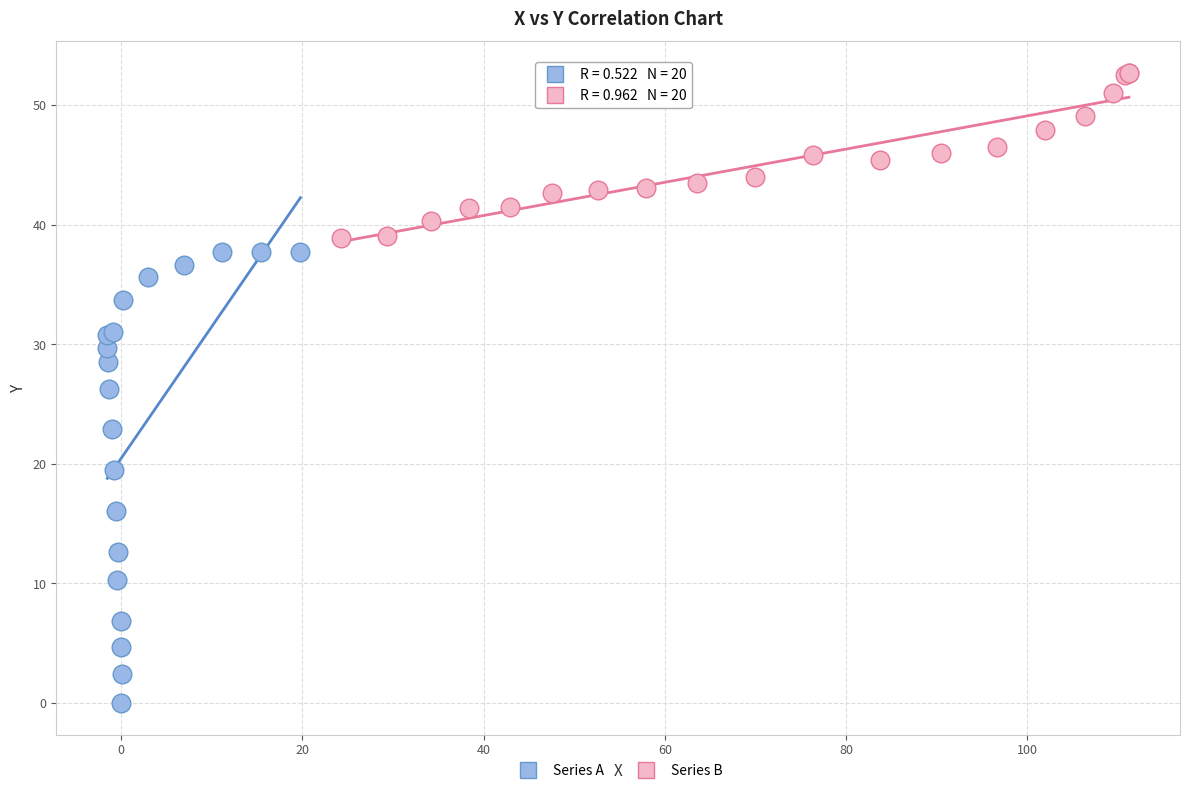

Which series contains the highest Y value?

Series B